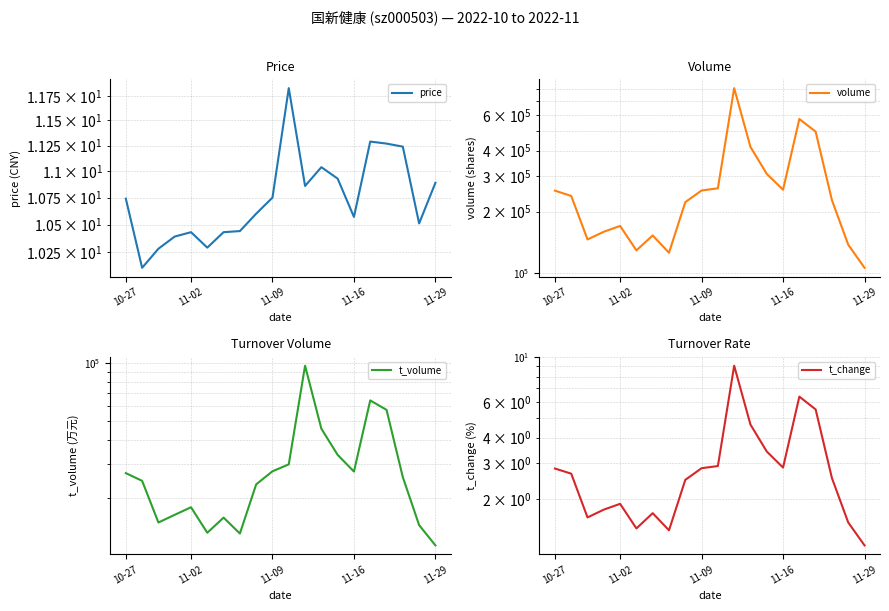

At how many categories does at least one series exceed 117802?

19